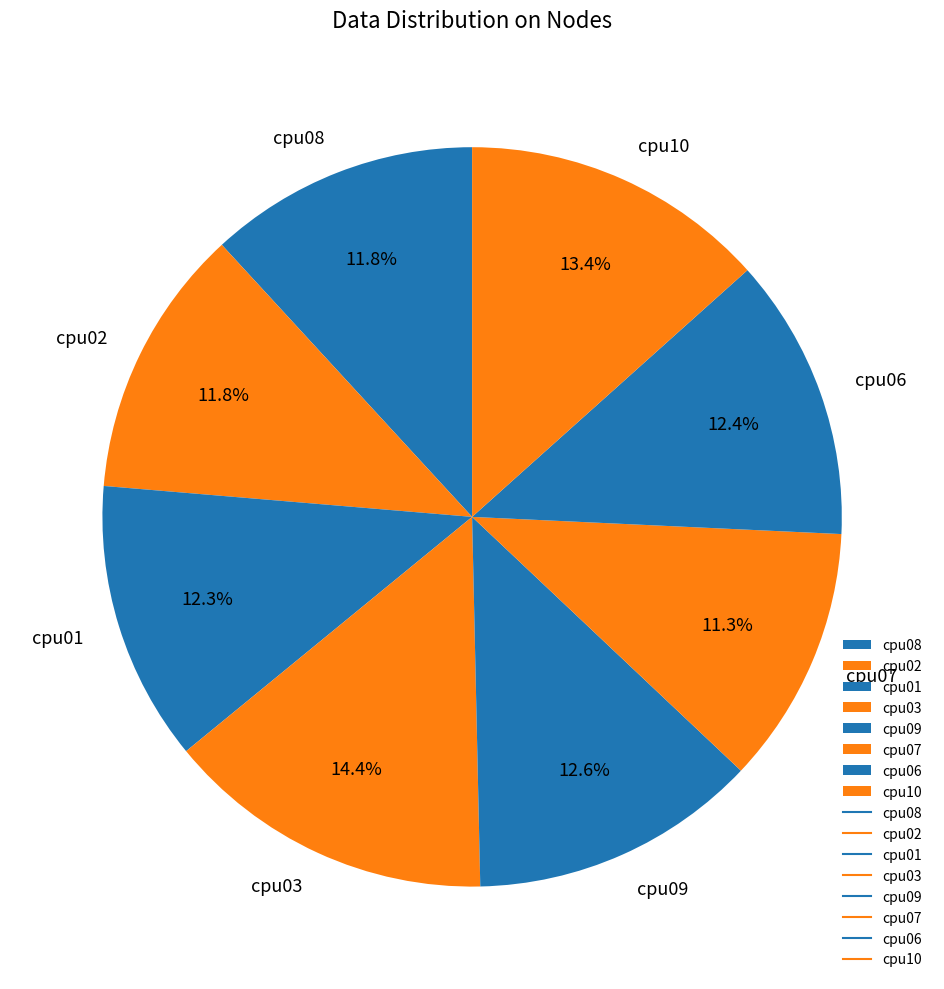

To the nearest percent, what is the average slice percentage?

12%